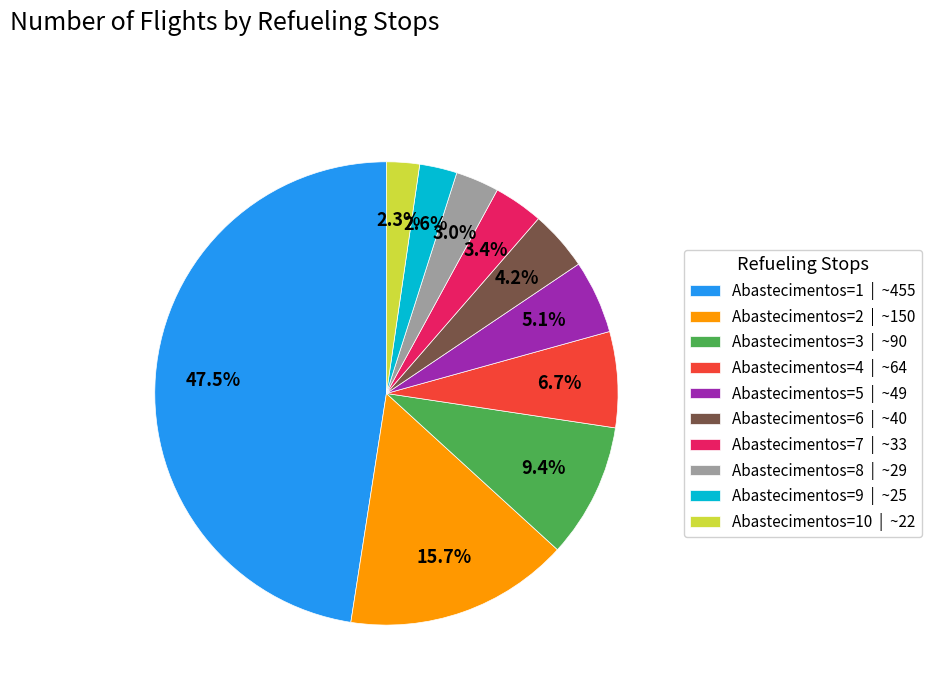

How many segments does this pie chart have?

10